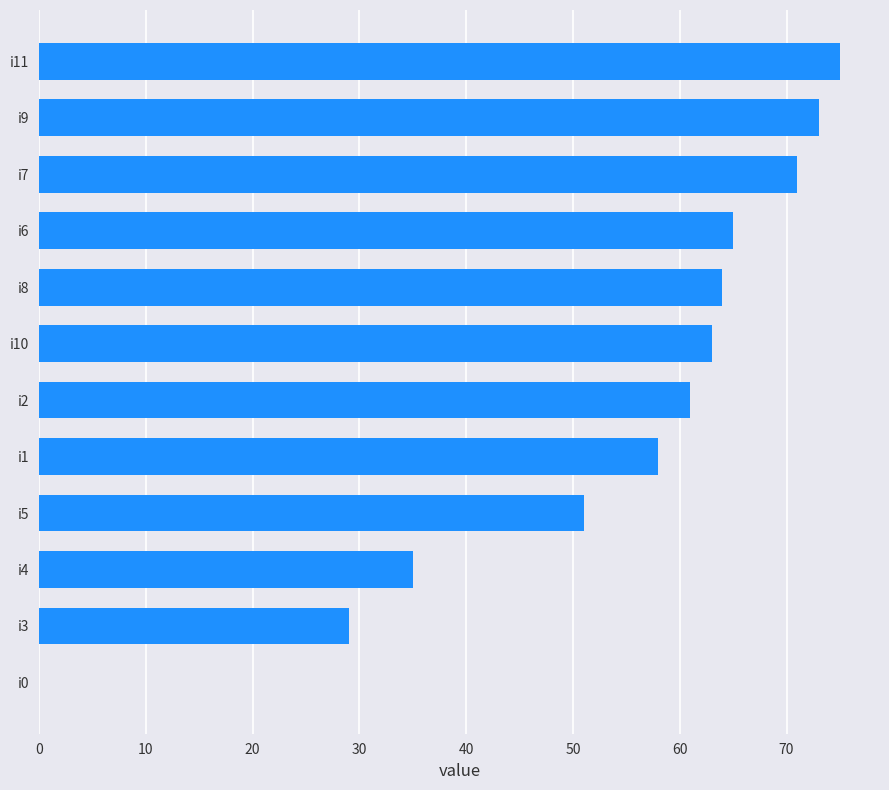

What is the average value?

54